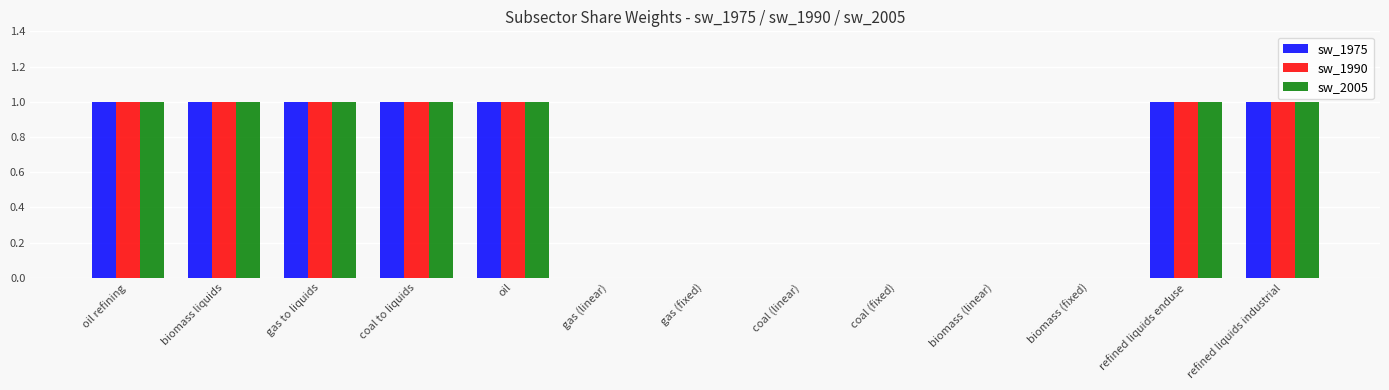

What is the sum of all sw_1975 values?

7